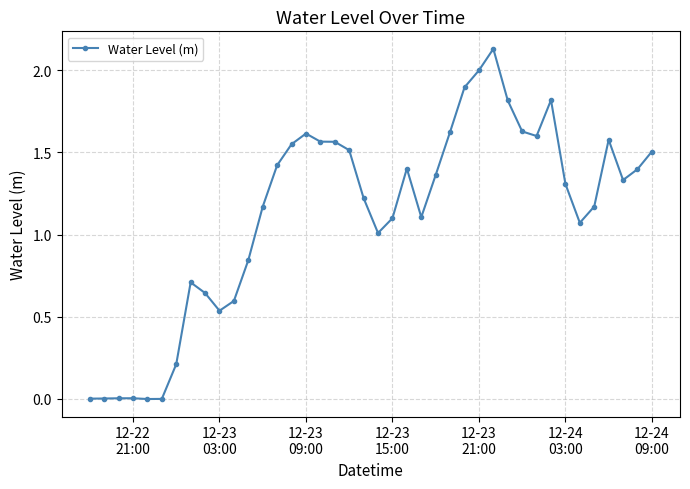

How many lines are shown in the chart?

1